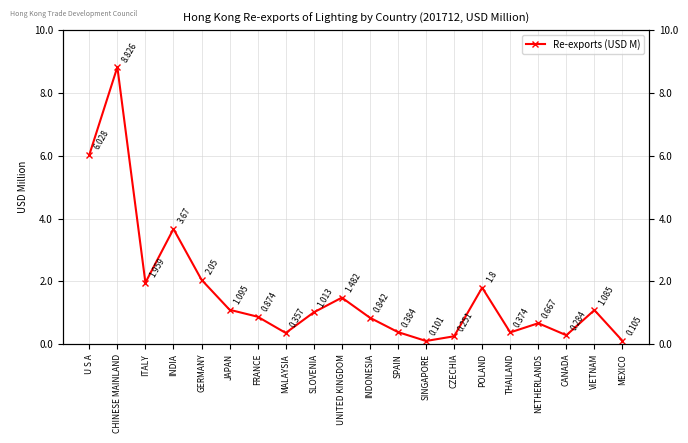

The chart shows a value of 2.1 at U S A. True or false?

False